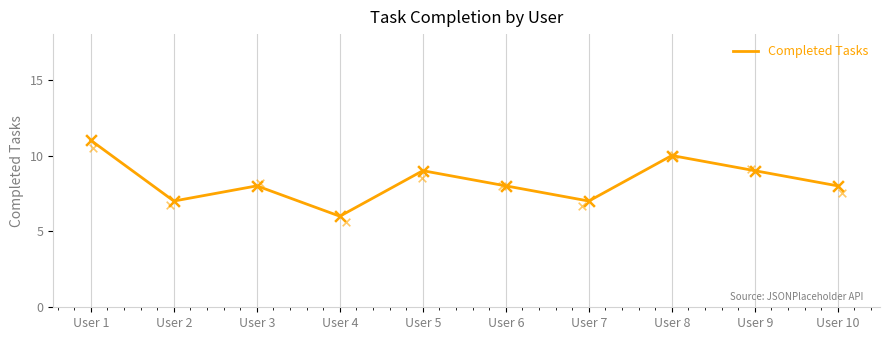

Between User 3 and User 1, which is larger?

User 1